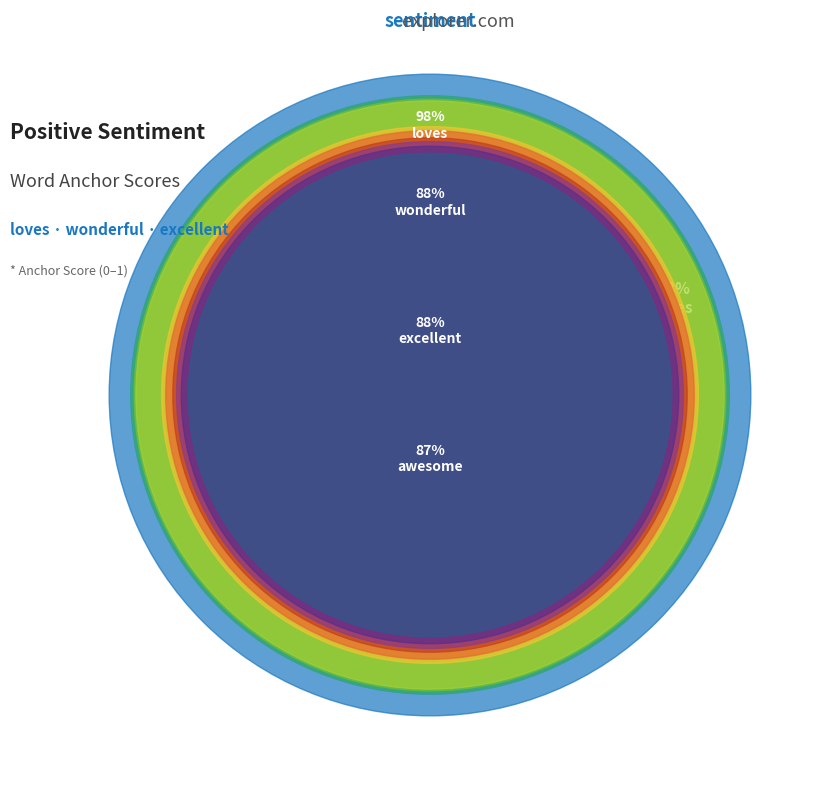

True or false: awesome accounts for 24% of the total.

False